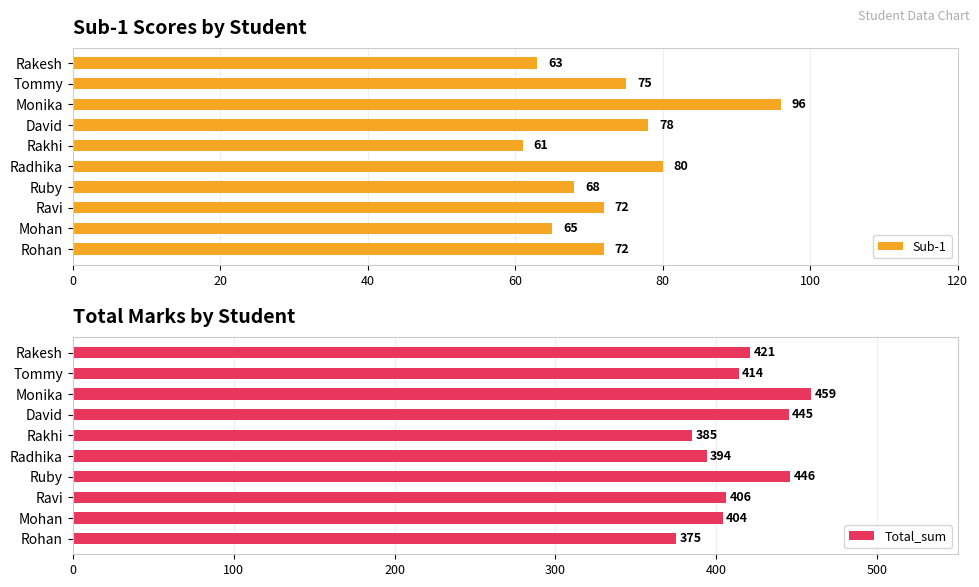

At which label does Sub-1 reach its peak?

Monika